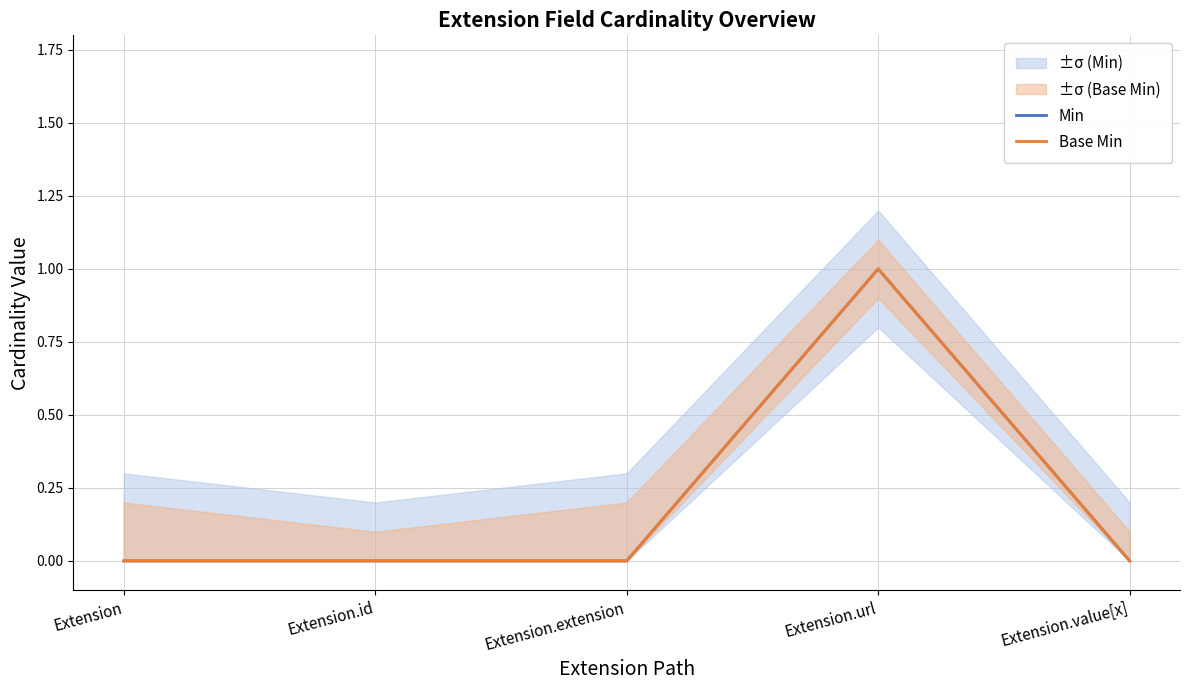

Does the chart display data point markers on the line(s)?

No